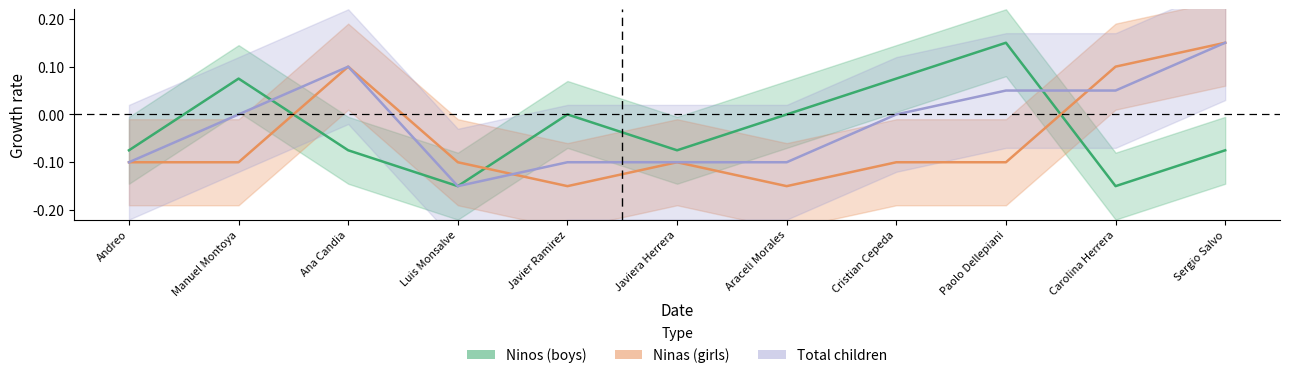

What is the difference between the second highest and minimum values in the Ninos series?

0.2